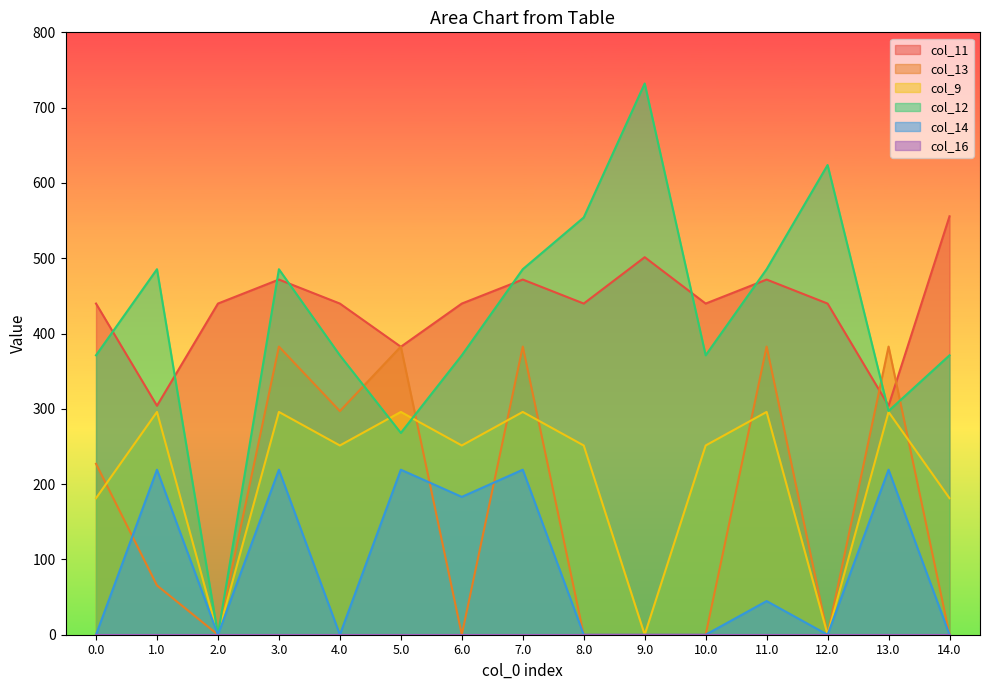

At 5.0, list the series in order from largest to smallest.

col_13, col_11, col_9, col_12, col_14, col_16